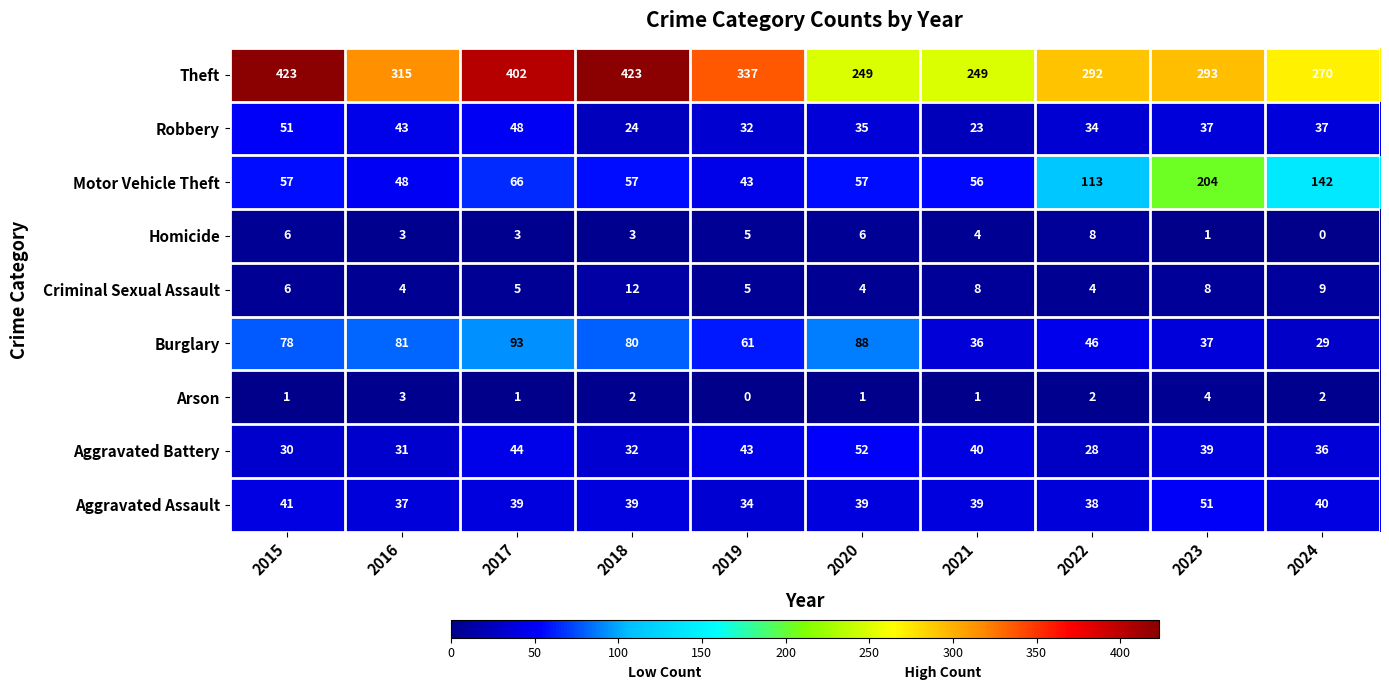

Rank the series at 2017 from highest to lowest value.

Theft, Burglary, Motor Vehicle Theft, Robbery, Aggravated Battery, Aggravated Assault, Criminal Sexual Assault, Homicide, Arson